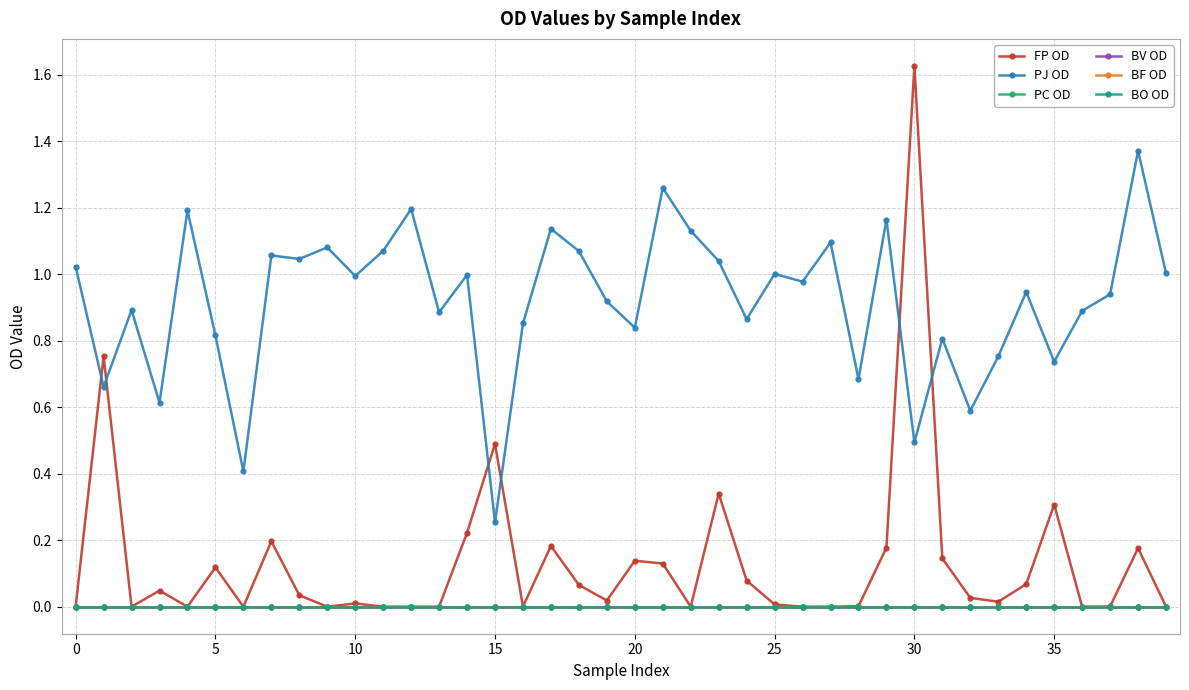

Does the chart have visible grid lines?

Yes